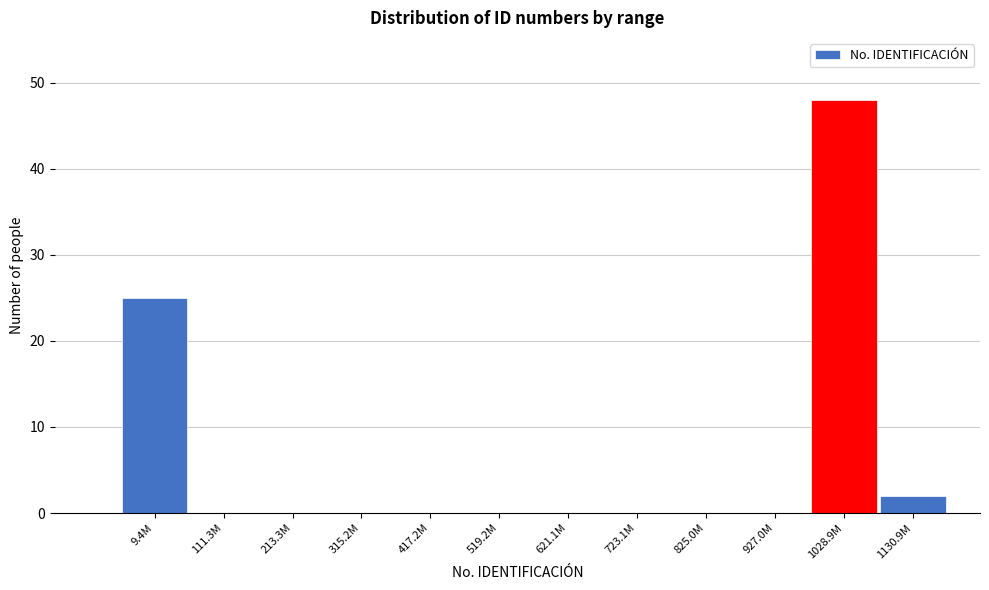

Reading left to right, extract all data points from this chart.

9.4M=25	111.3M=0	213.3M=0	315.2M=0	417.2M=0	519.2M=0	621.1M=0	723.1M=0	825.0M=0	927.0M=0	1028.9M=48	1130.9M=2